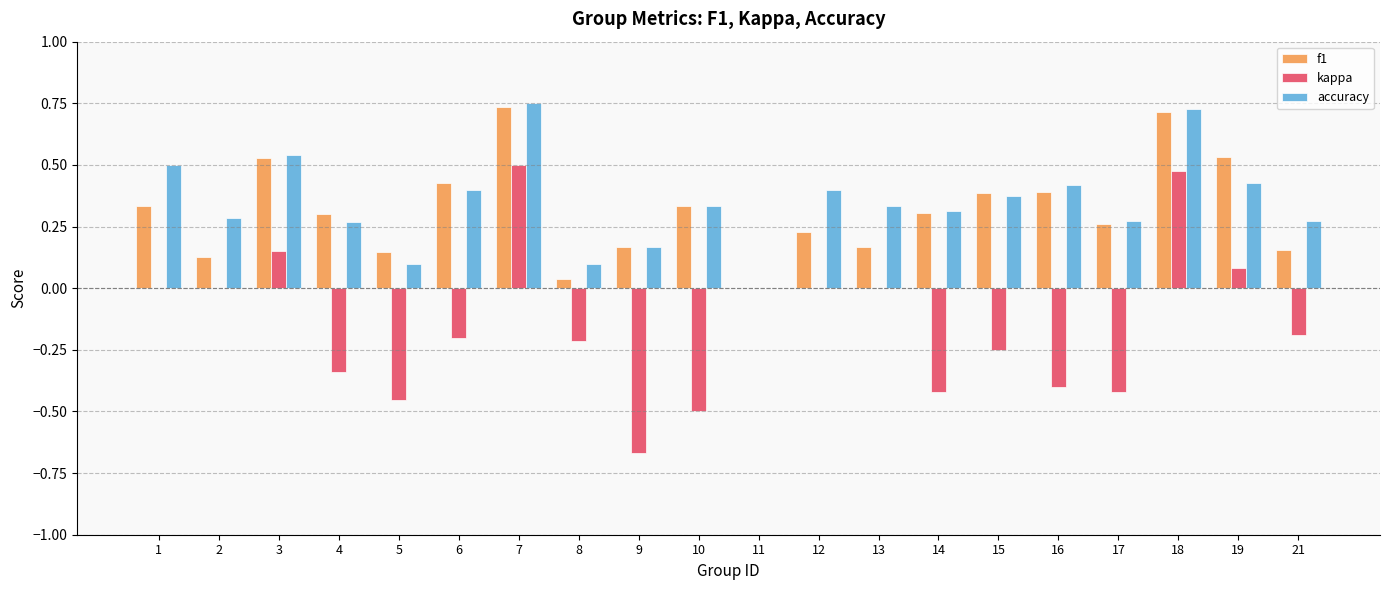

Is the value of f1 at 19 greater than the value of kappa at 12?

Yes